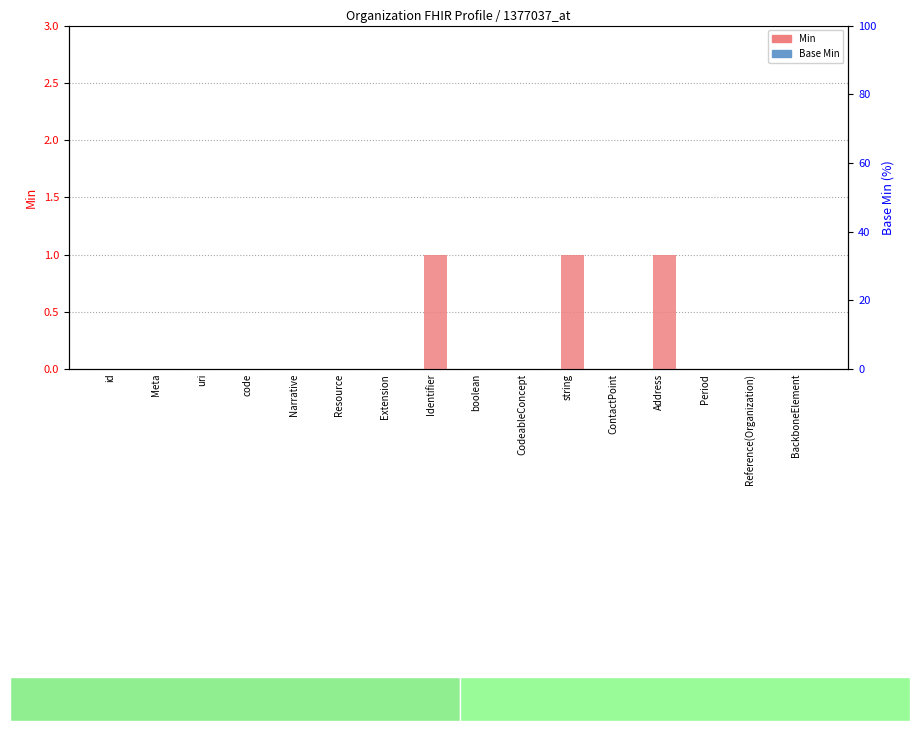

What are all the series names shown in the legend?

Min, Base Min